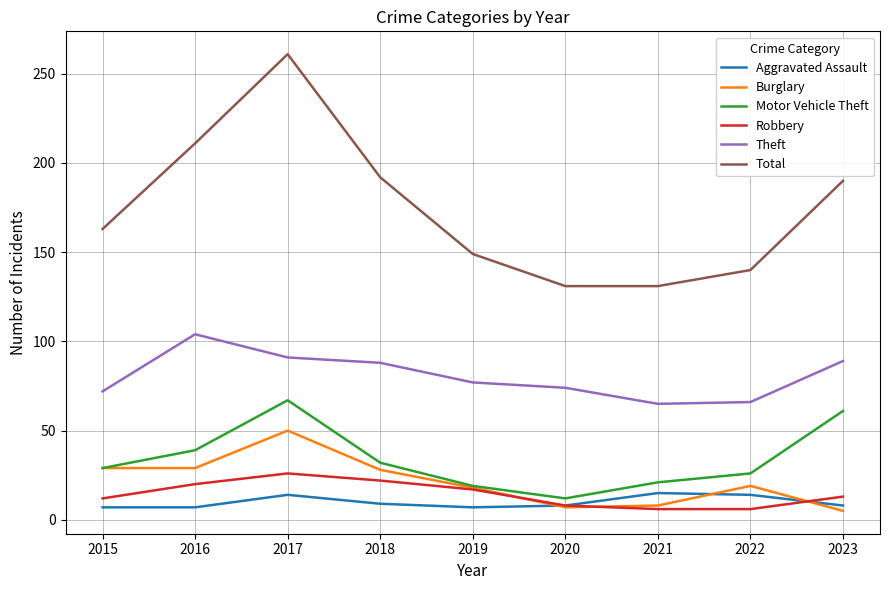

Which category has the highest value across all series?

2017